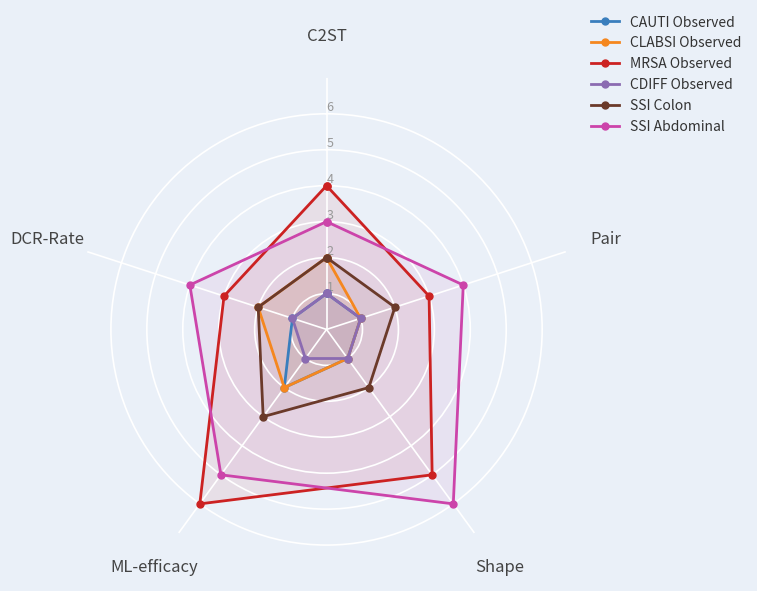

At C2ST, list the series in order from smallest to largest.

CAUTI Observed, CDIFF Observed, CLABSI Observed, SSI Colon, SSI Abdominal, MRSA Observed